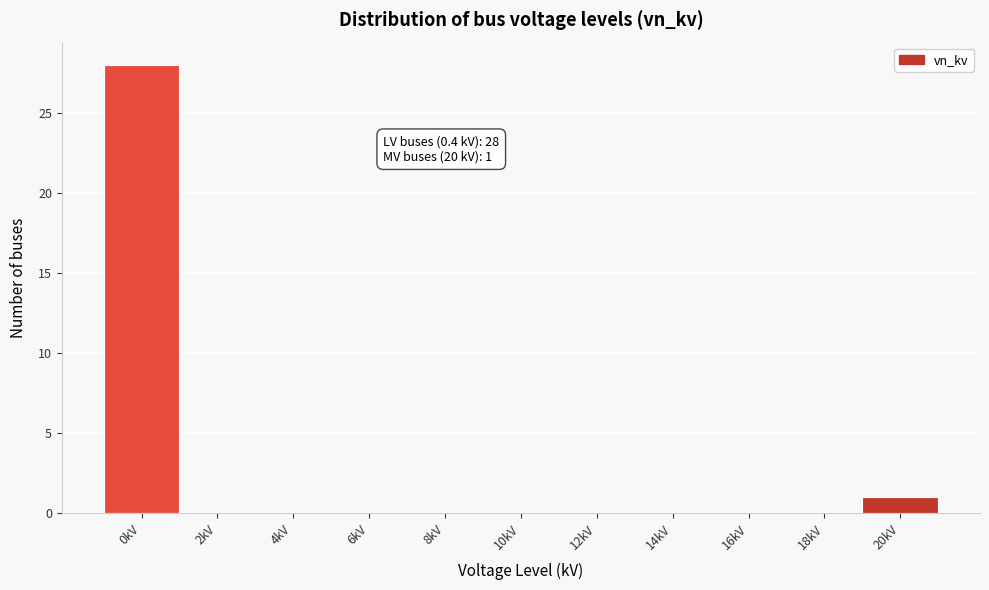

Reading left to right, extract all data points from this chart.

0kV=28	2kV=0	4kV=0	6kV=0	8kV=0	10kV=0	12kV=0	14kV=0	16kV=0	18kV=0	20kV=1